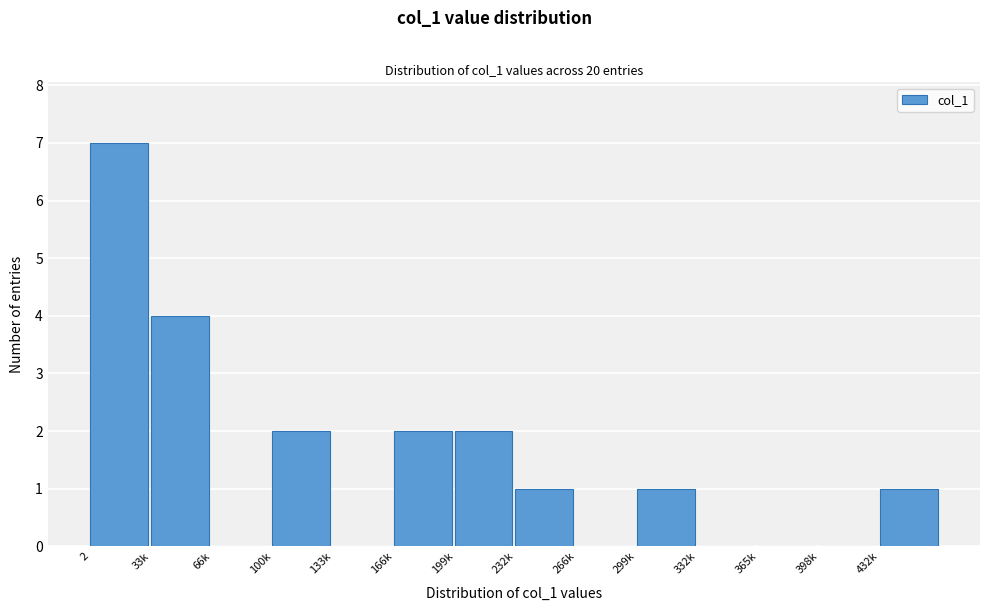

Reading left to right, transcribe all the data shown in this chart.

2=7	33k=4	66k=0	100k=2	133k=0	166k=2	199k=2	232k=1	266k=0	299k=1	332k=0	365k=0	398k=0	432k=1